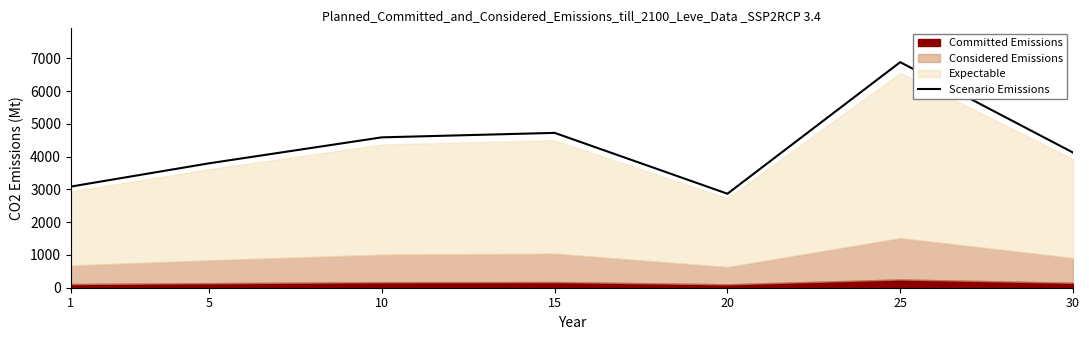

True or false: the data shows 4586.4 at 10.

True